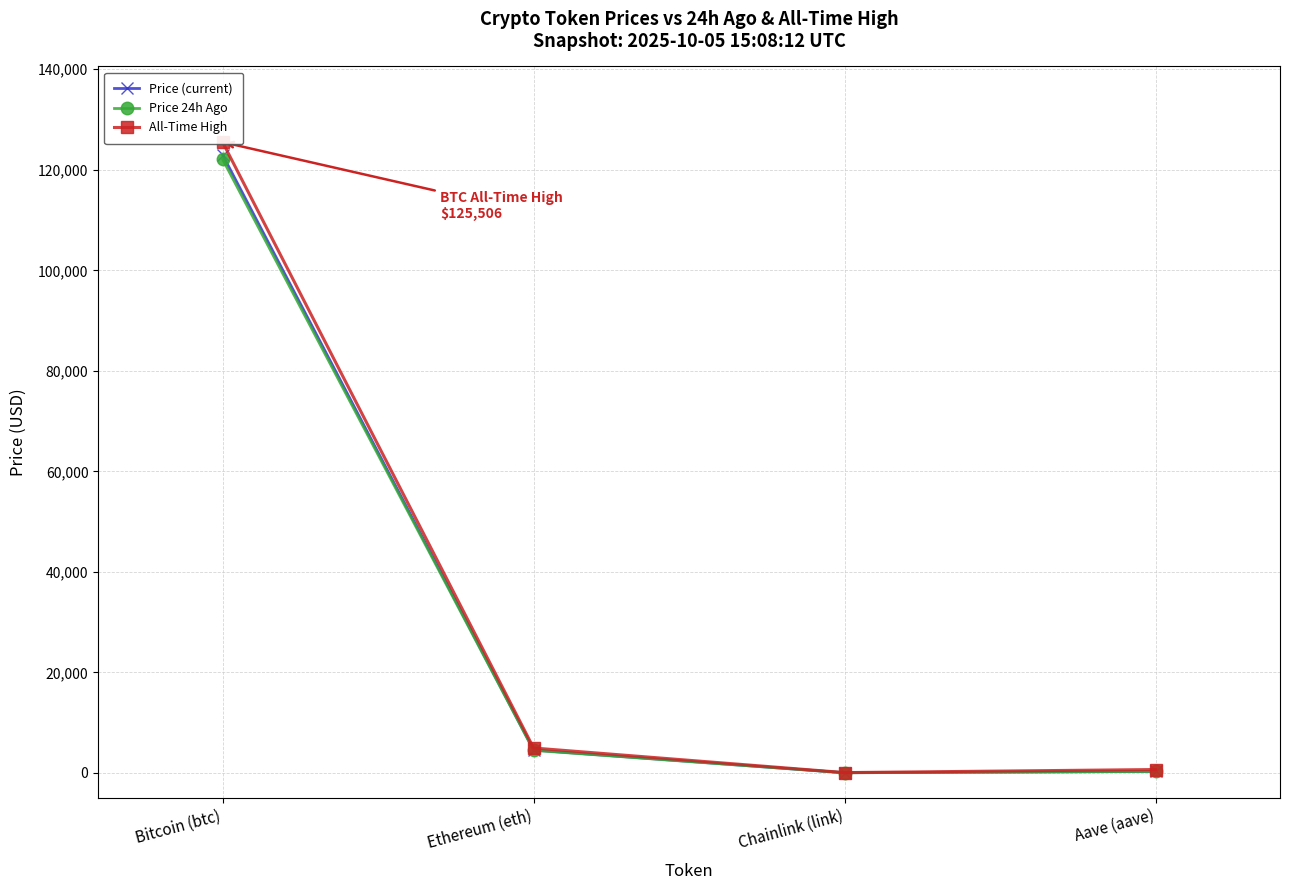

Which category has the highest value in the All-Time High series?

Bitcoin (btc)